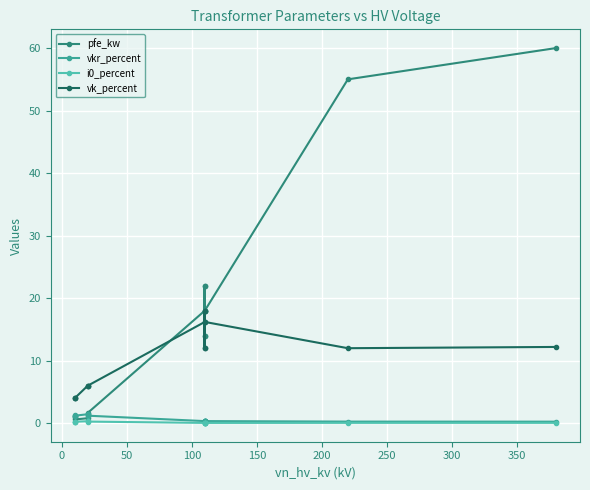

The value of pfe_kw at 50 is 0.4. True or false?

False